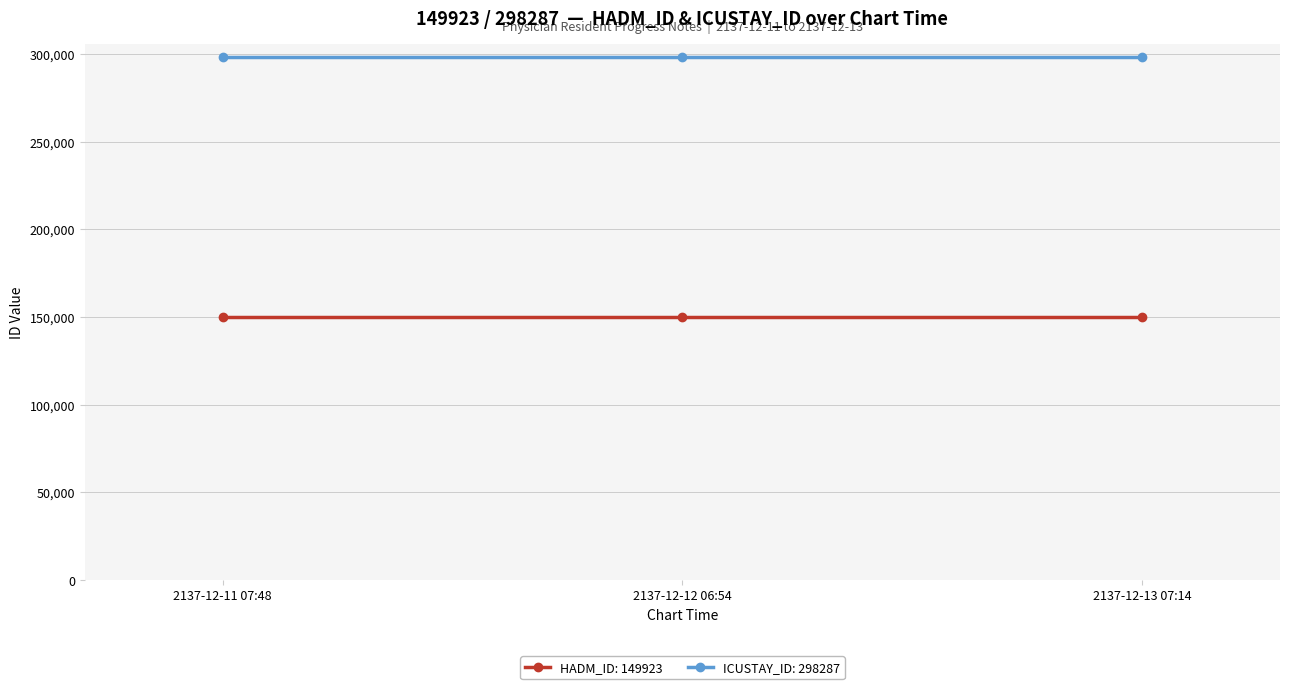

Rank the series at 2137-12-12 06:54 from lowest to highest value.

HADM_ID: 149923, ICUSTAY_ID: 298287